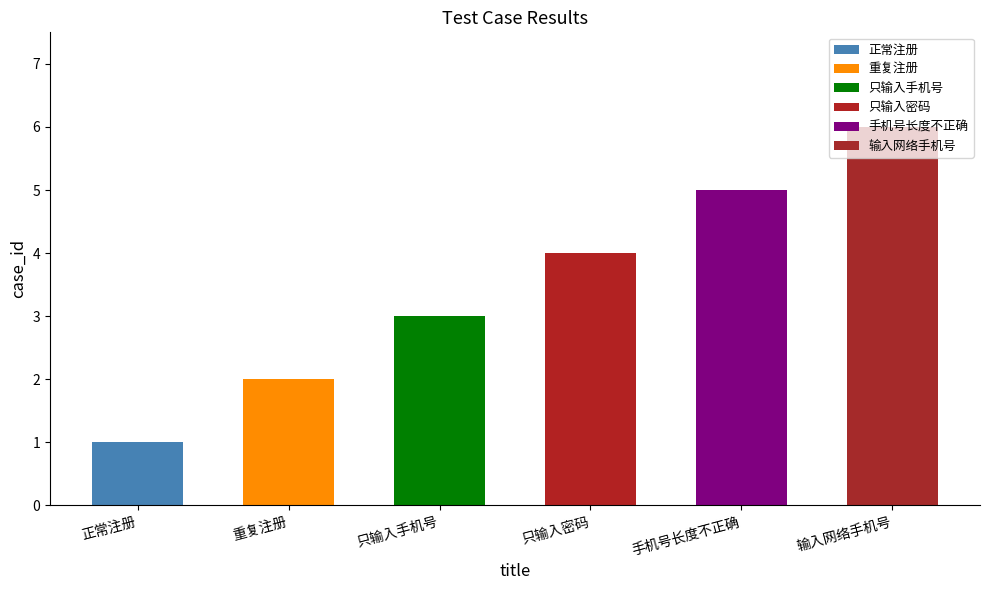

What value does the data have at 只输入密码?

4